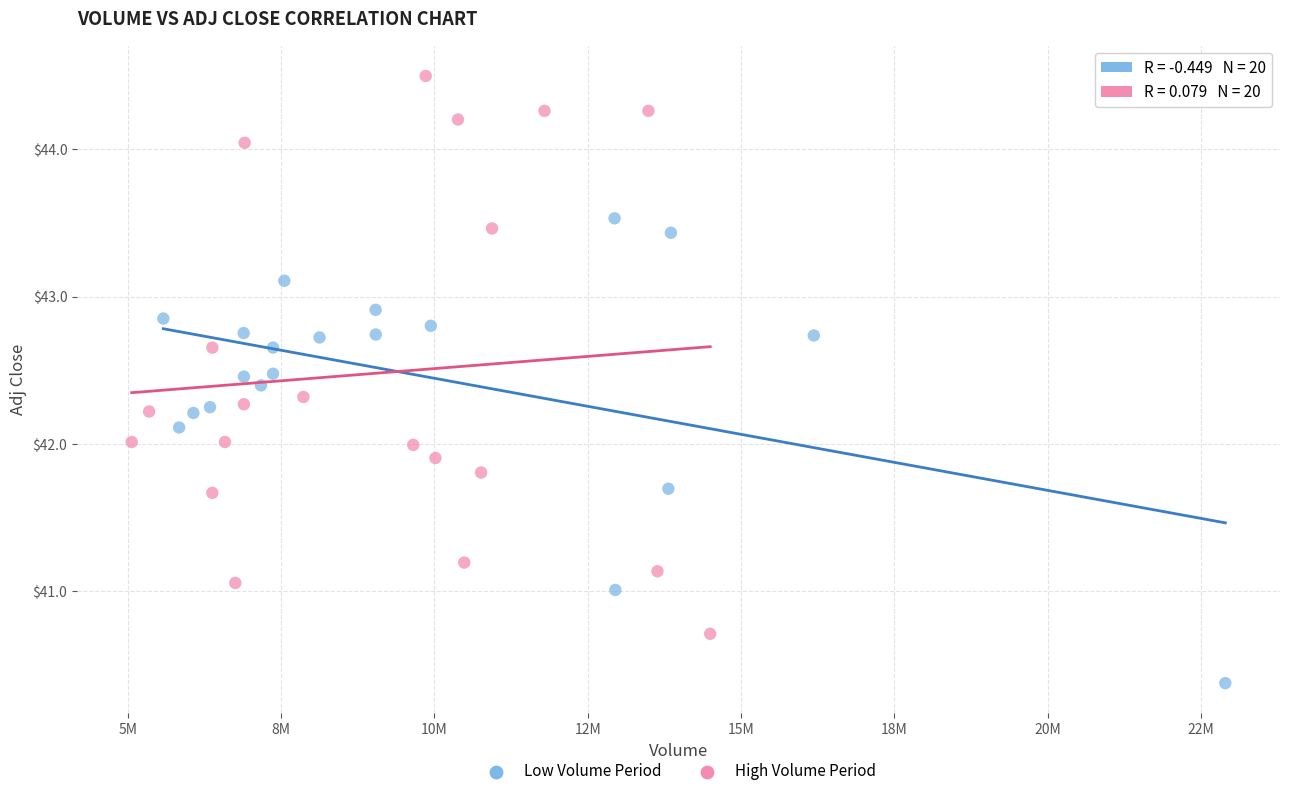

Which series has the widest spread of Y values?

High Volume Period